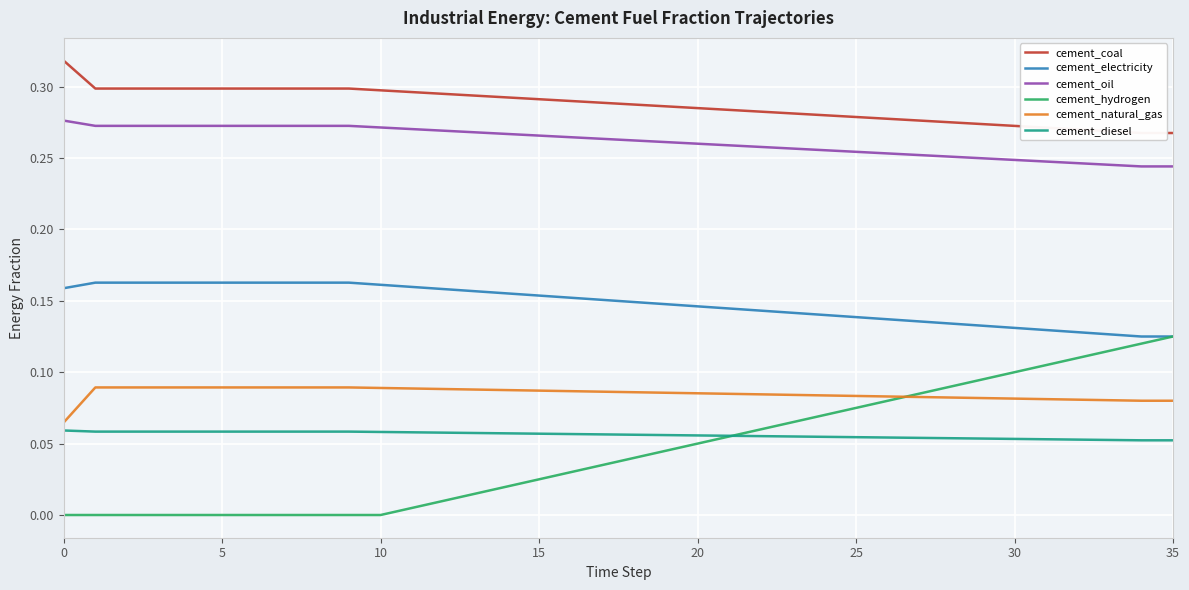

The value of cement_hydrogen at 30 is 0.1. True or false?

True